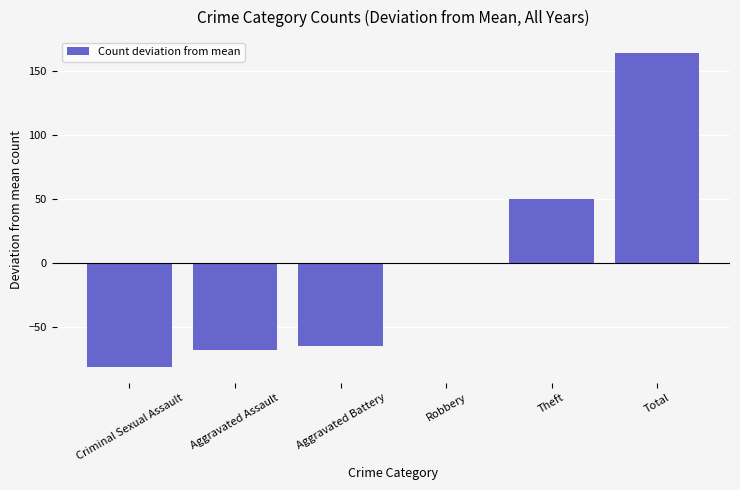

Is it true that the value at Theft is 50?

True